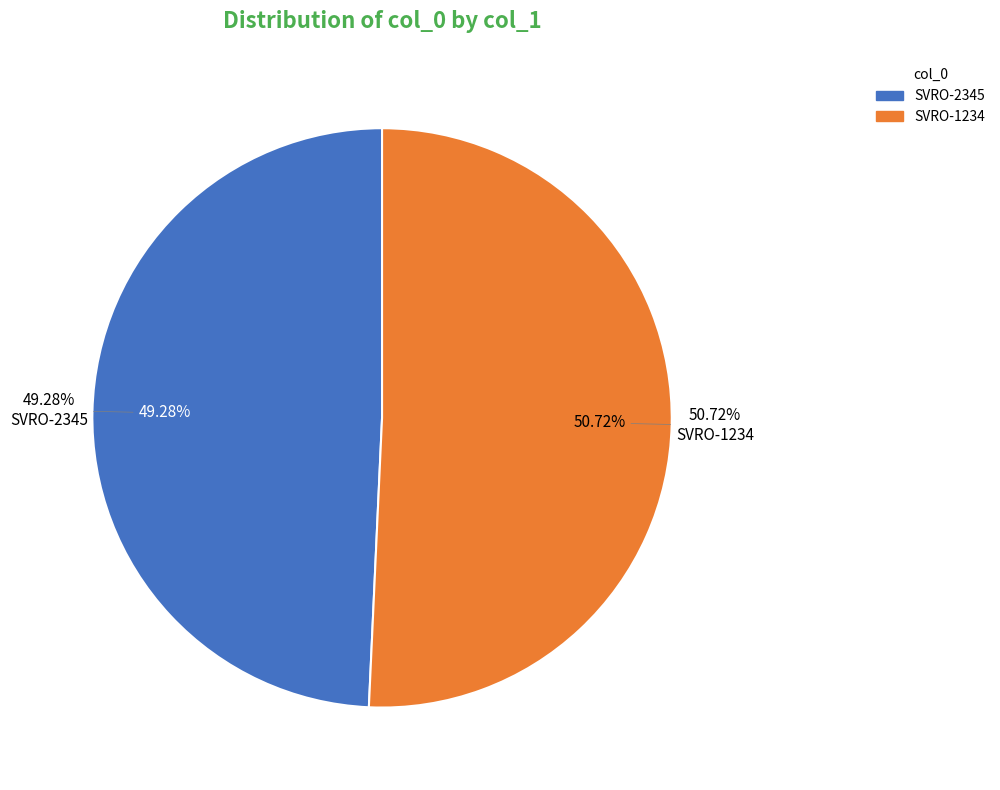

Rank the categories by value from highest to lowest.

SVRO-1234, SVRO-2345